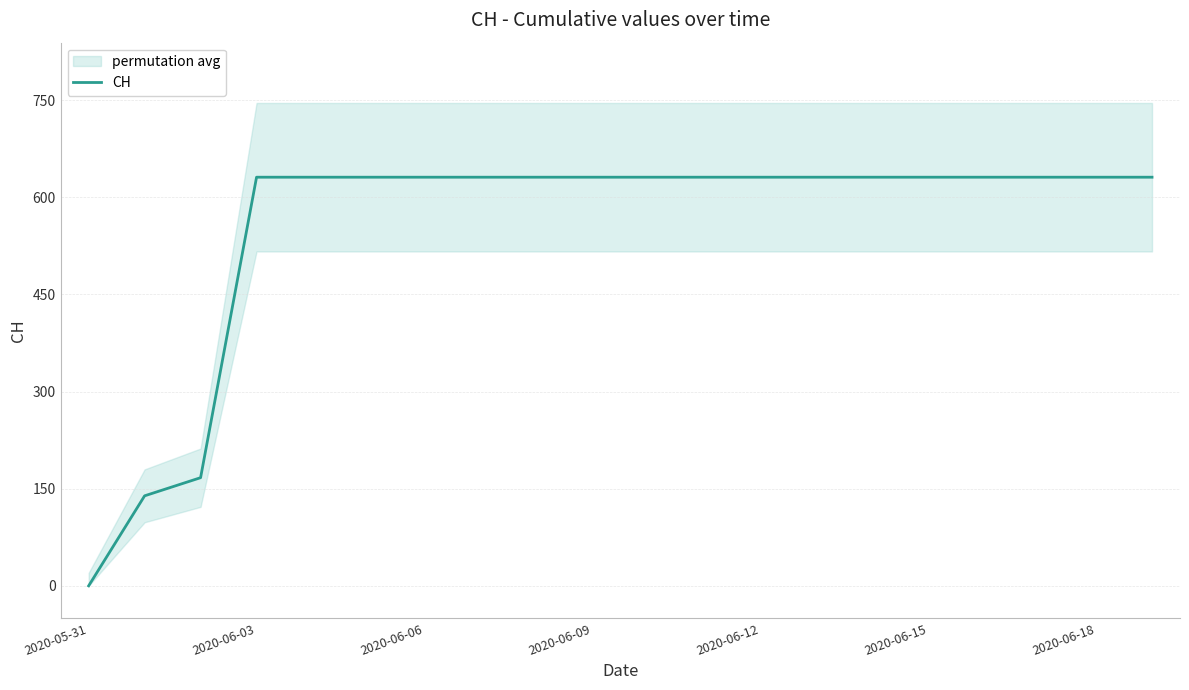

The value of CH at 2020-06-03 is 631. True or false?

True